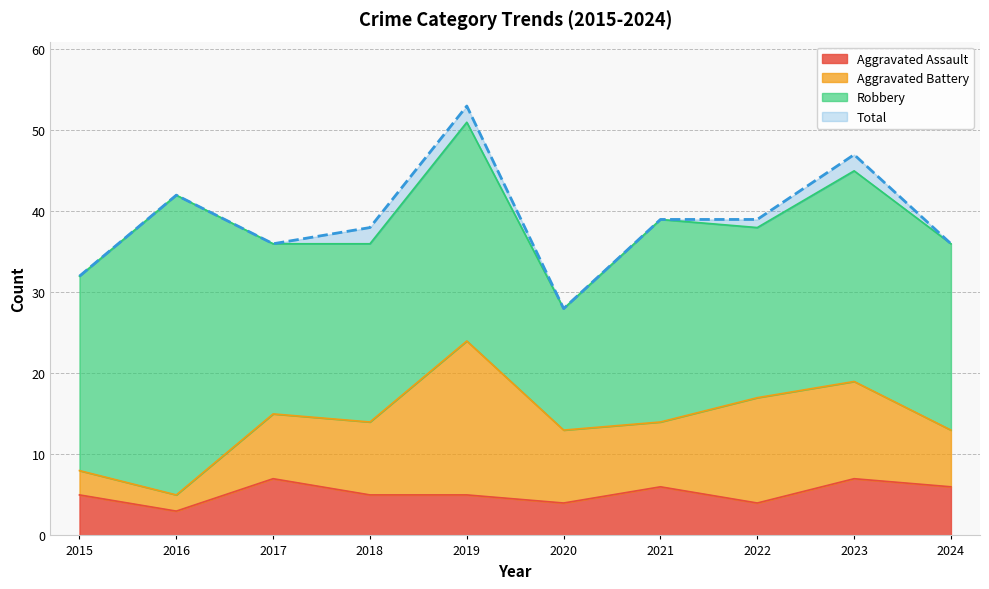

How many interior local valleys does the Aggravated Assault series have?

3